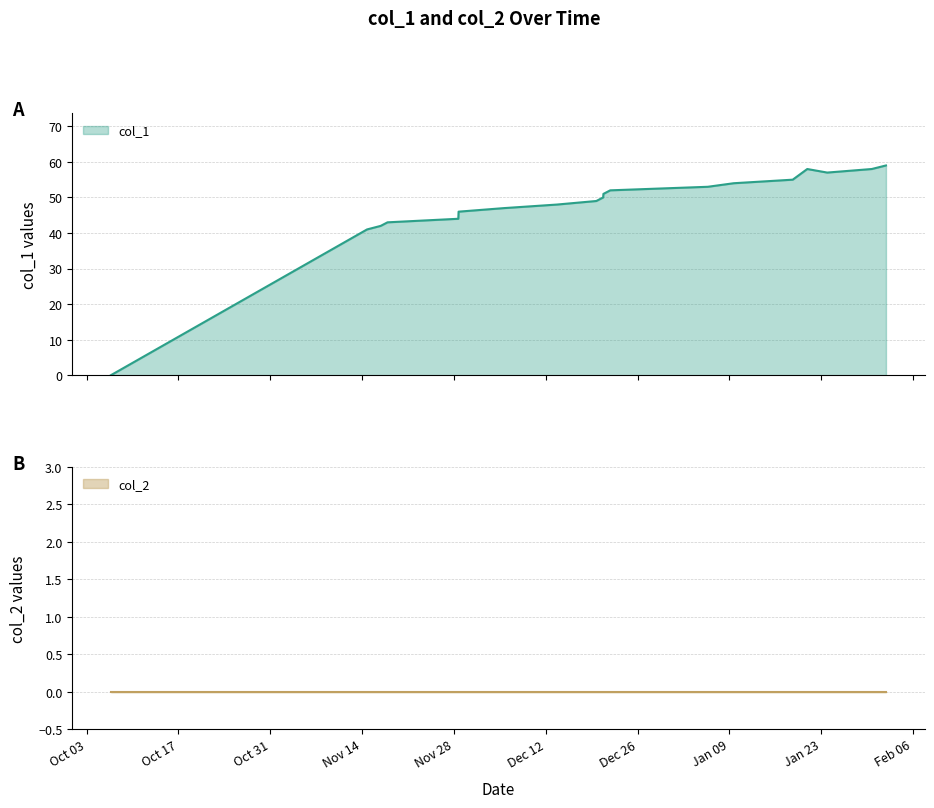

How many points are lower than both their immediate neighbors (excluding endpoints)?

1